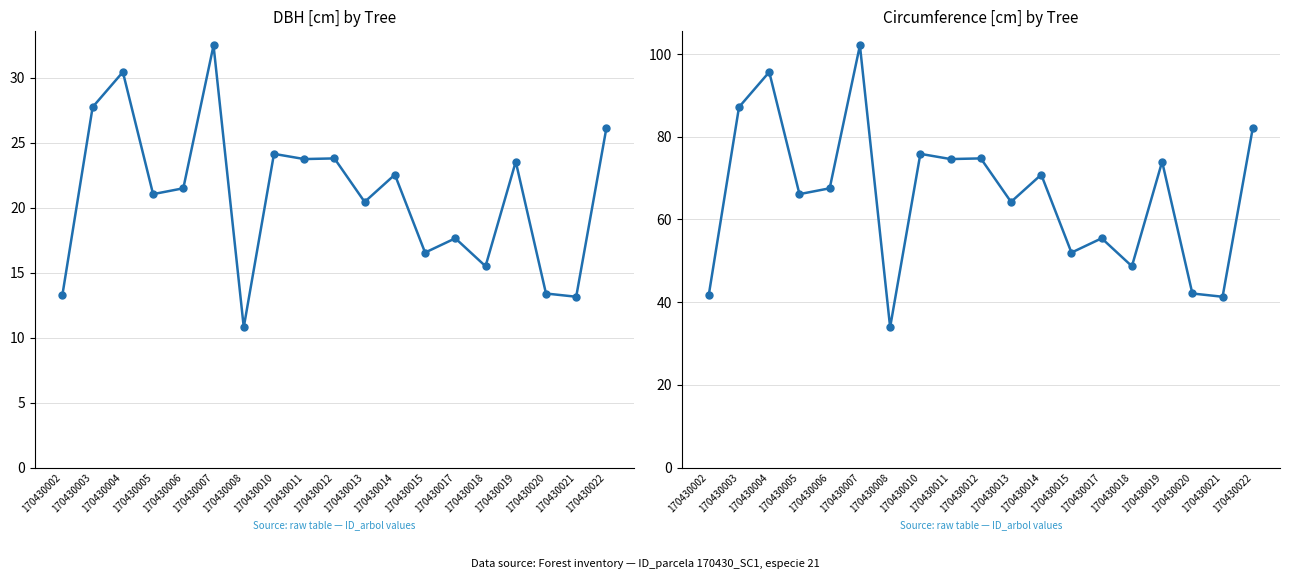

What is the value of the circunferencia_normal point at the 10th from the left?

74.8